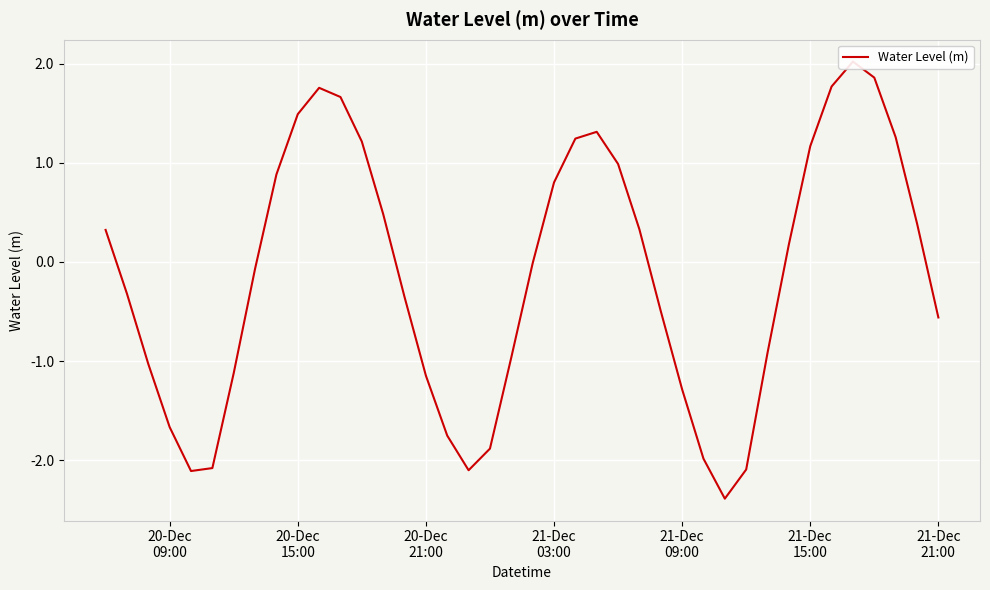

What is the value of the 10th point from the left?

1.5